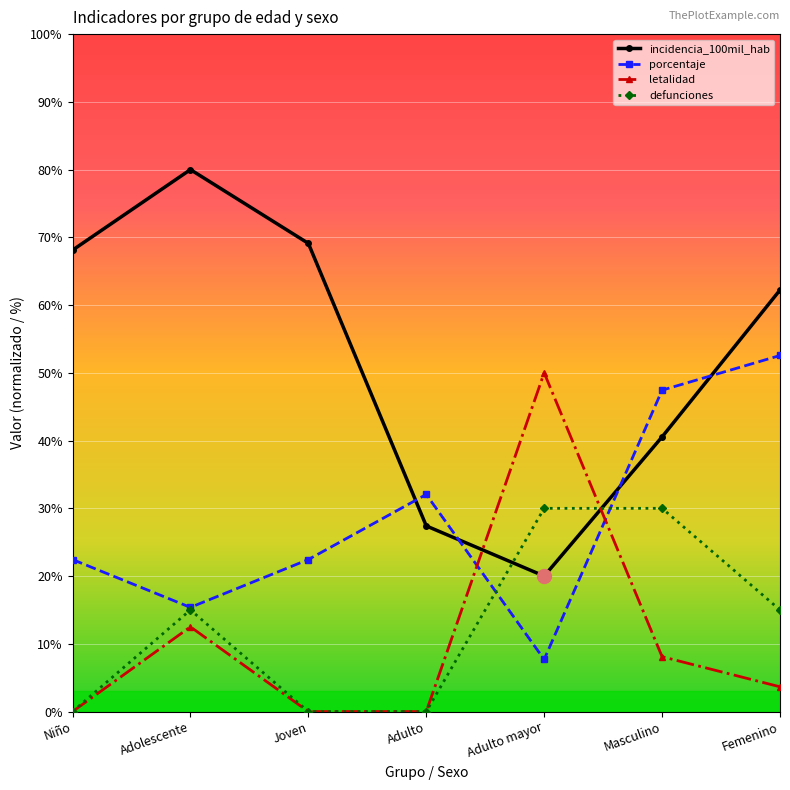

Is this an area chart (filled region under the line)?

No